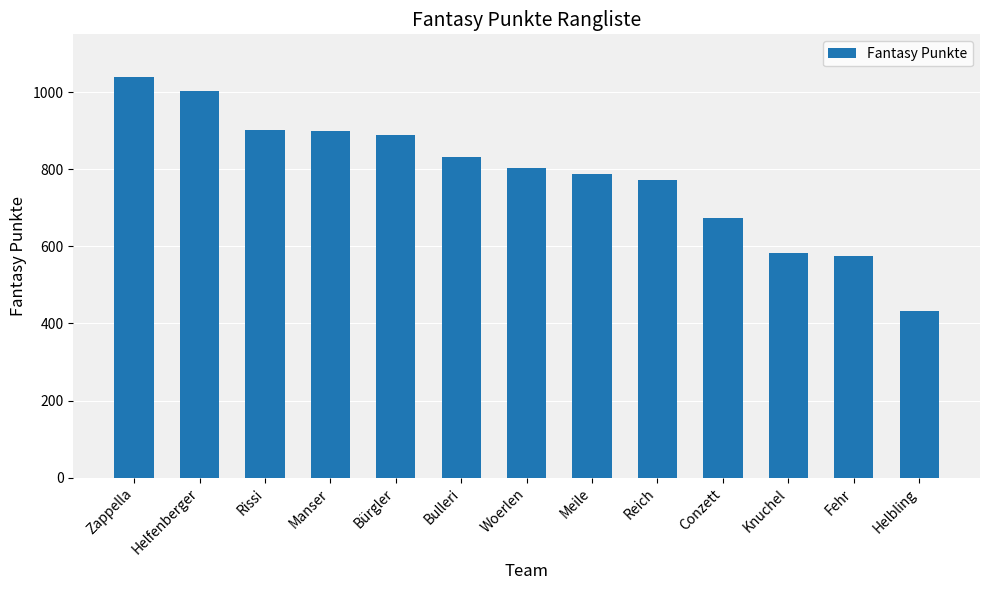

Where is the data nearest to the value 736?

Reich